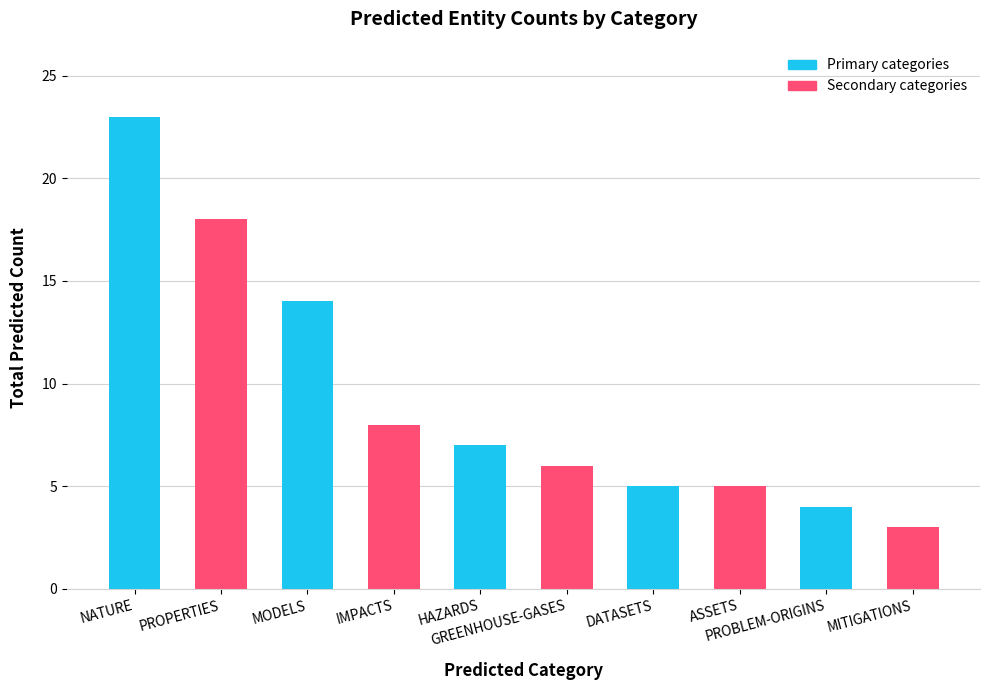

Reading left to right, what are all the values shown in this chart?

23	18	14	8	7	6	5	5	4	3